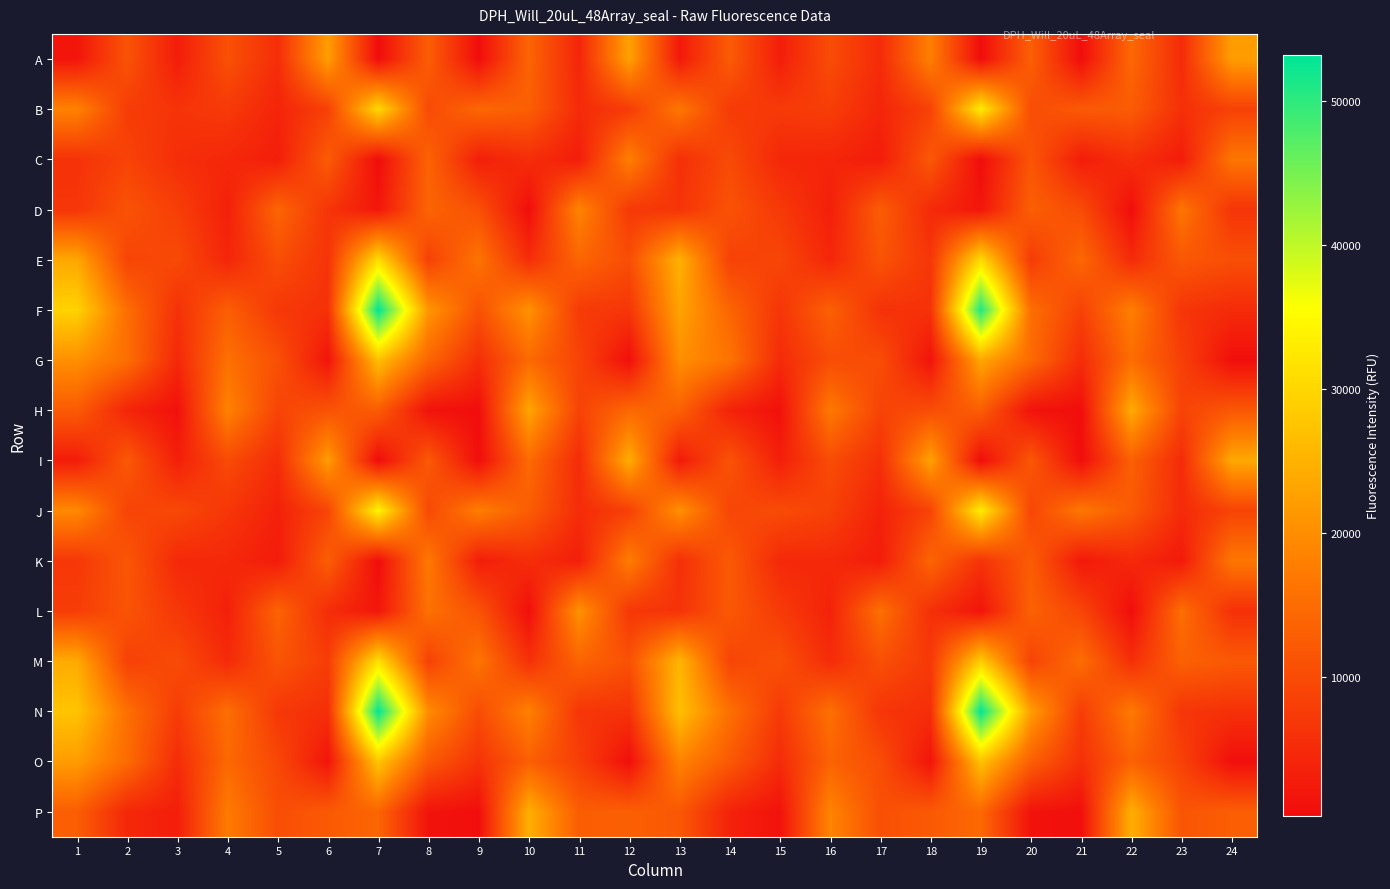

What is the minimum value shown in the chart?

325